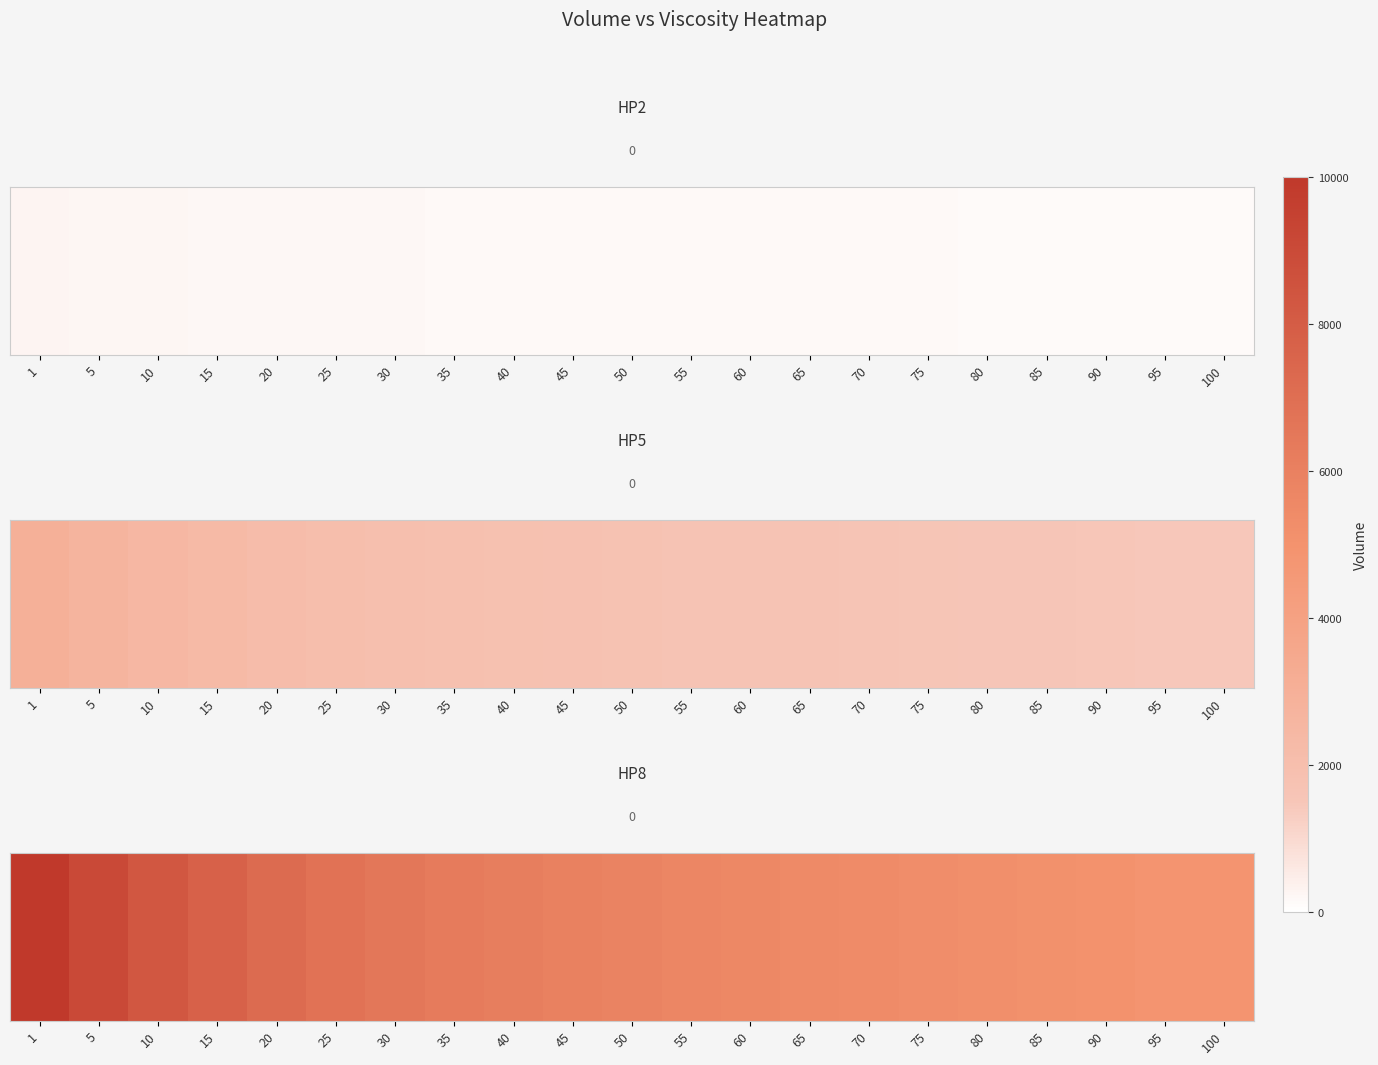

Where does the data first go above 5860?

1